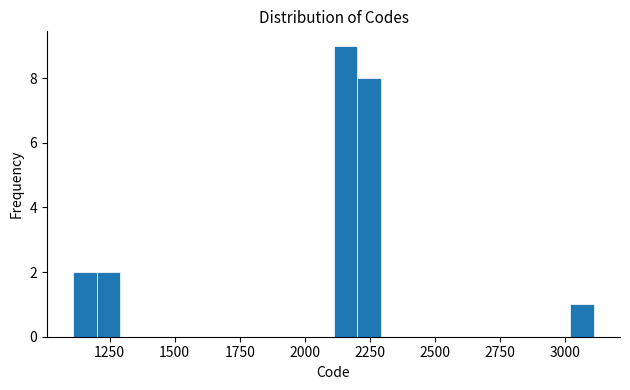

Read against the x-axis, roughly where is the centre of the tallest bar?

2150